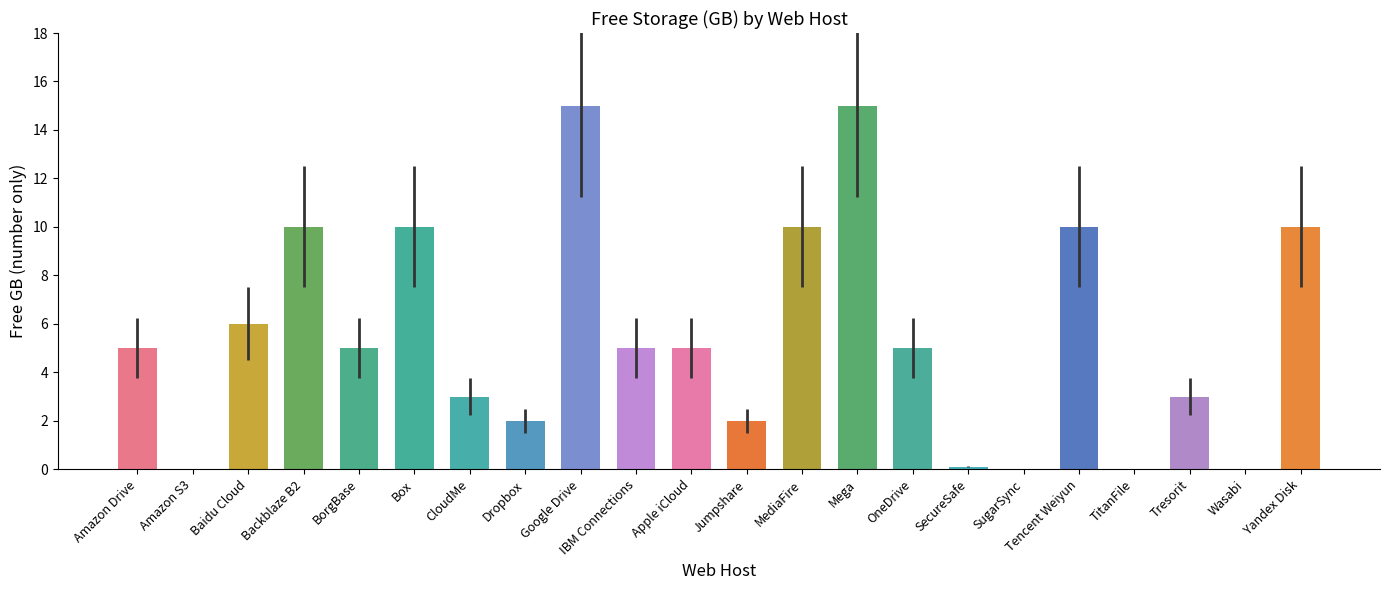

Is it true that the value at Wasabi is 0.0?

True